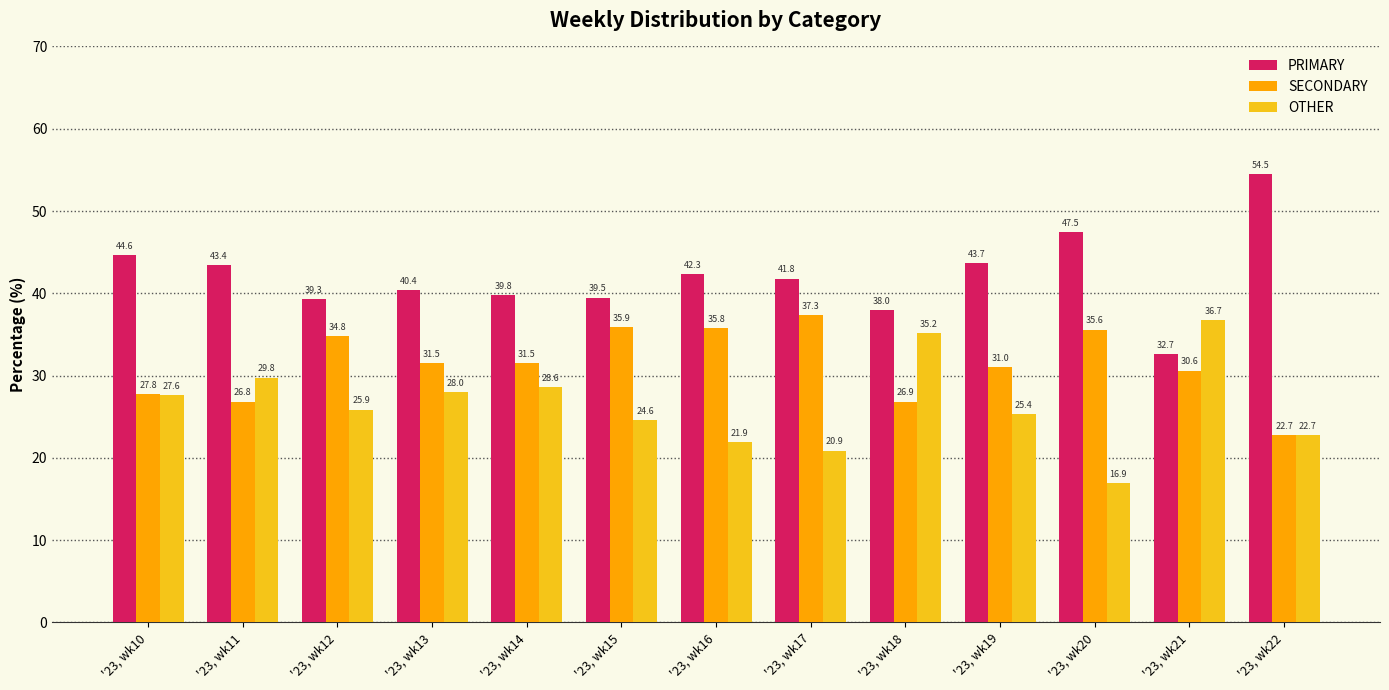

How many distinct data groups are displayed?

3